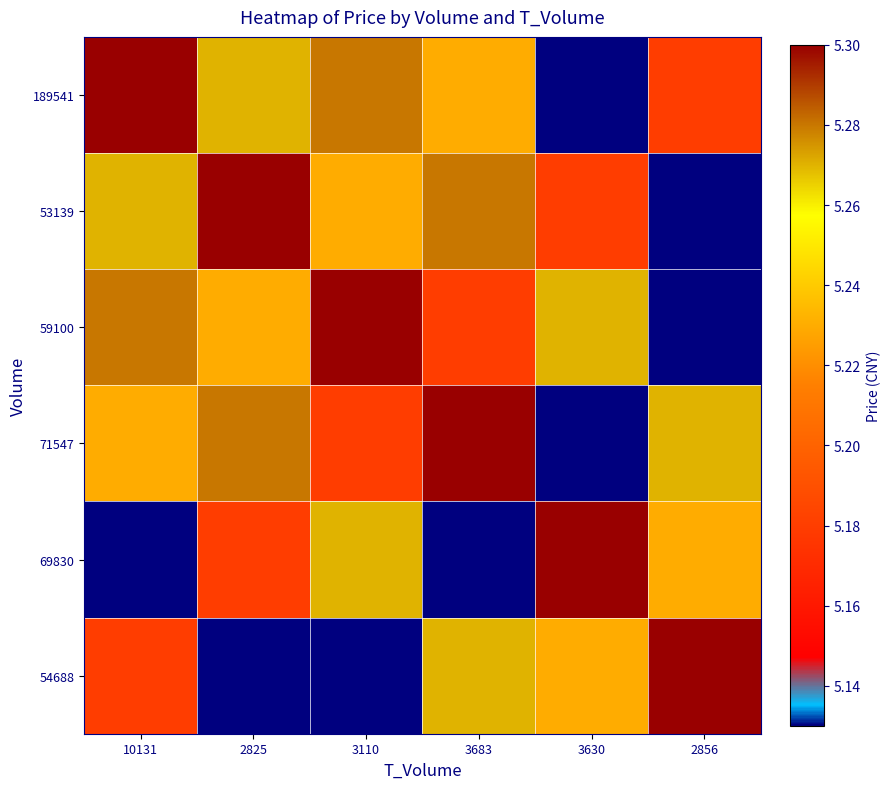

What is the spread (max minus min) of values at 3110?

0.2